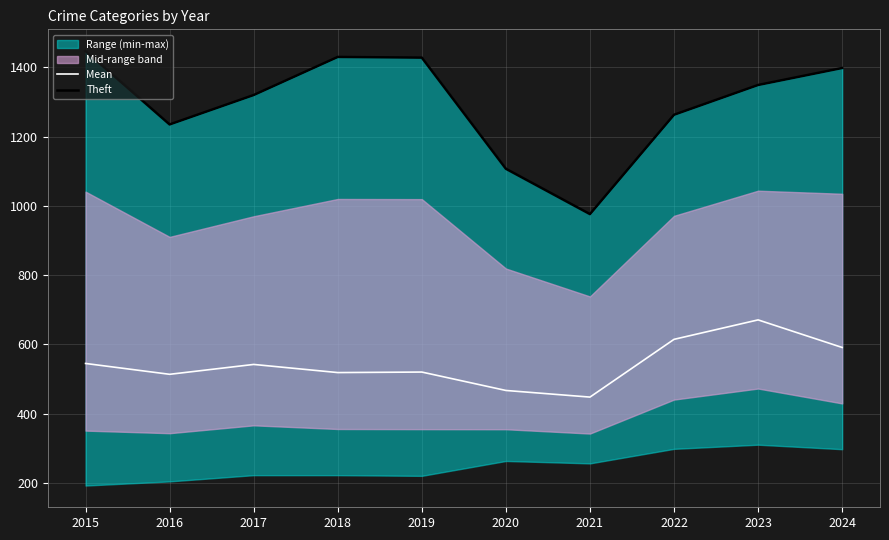

Count the number of categories in the chart.

10